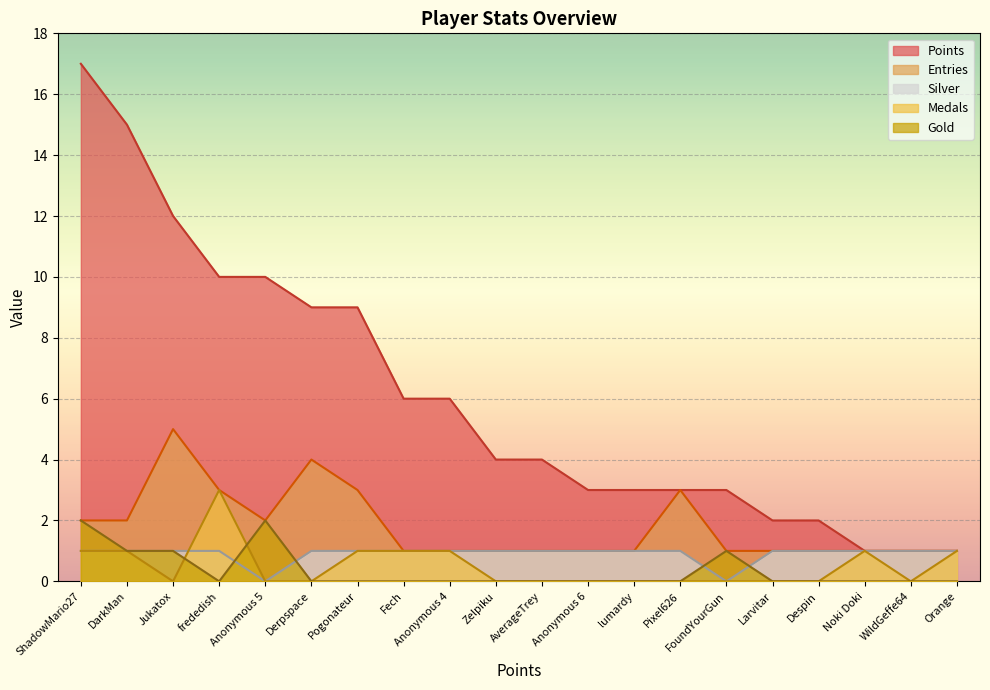

True or false: Points and Silver intersect in this chart.

False